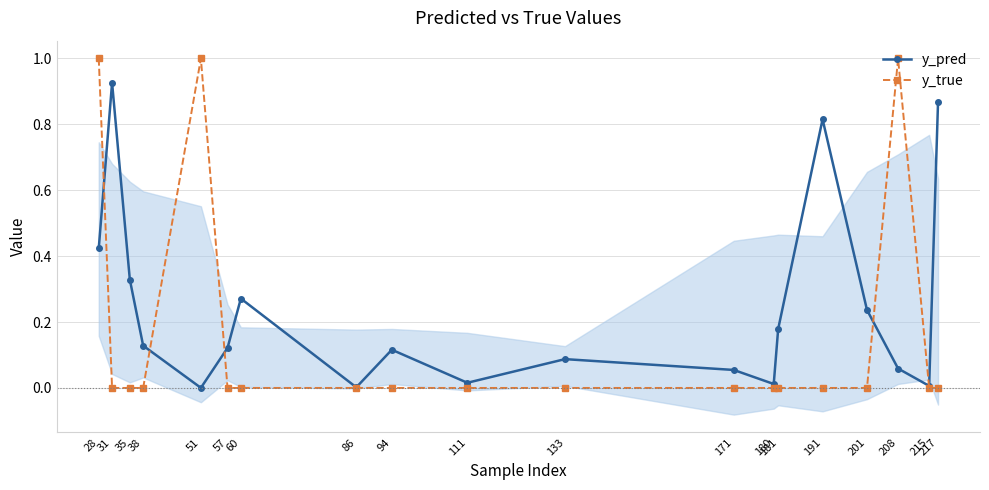

At which category does the chart reach its peak across all series?

28